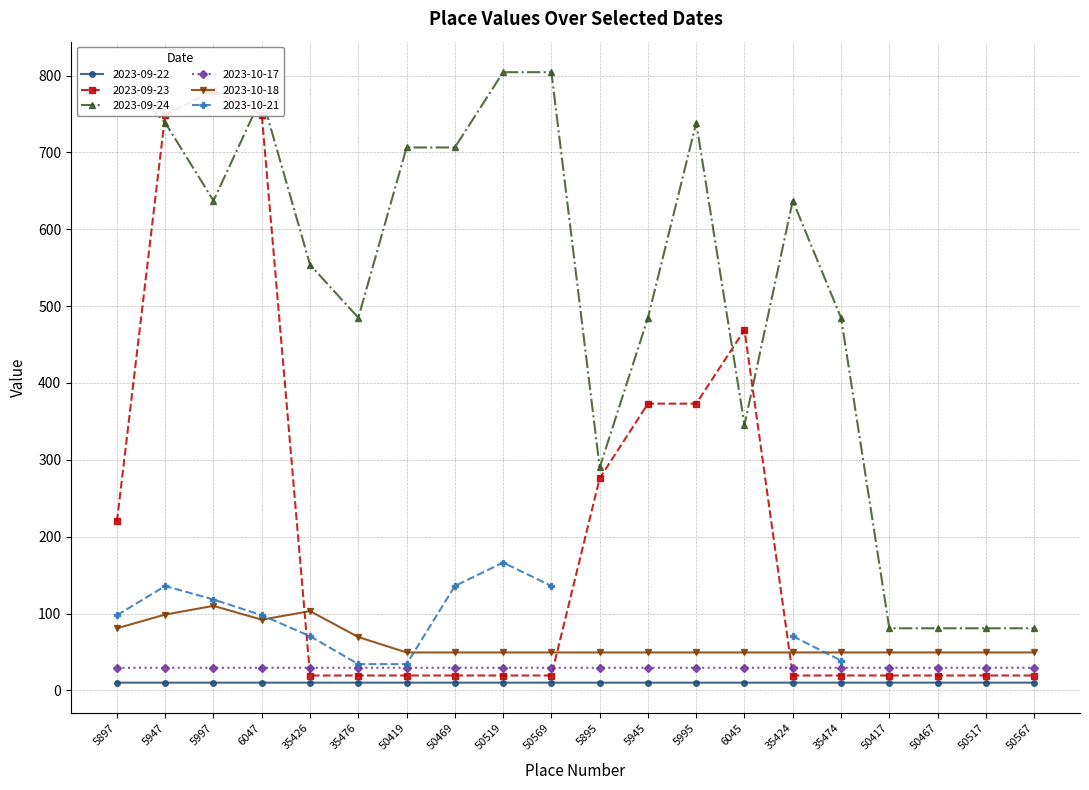

What is the sum of the 2023-10-17 values at 6045 and 5945?

58.9